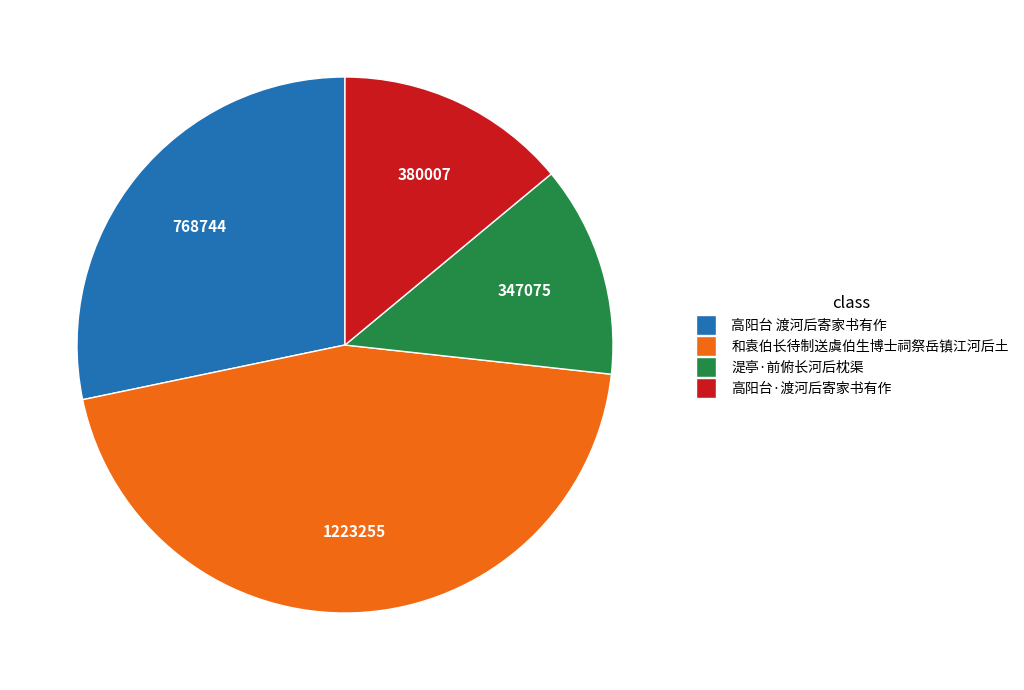

Does any single category account for the majority?

No